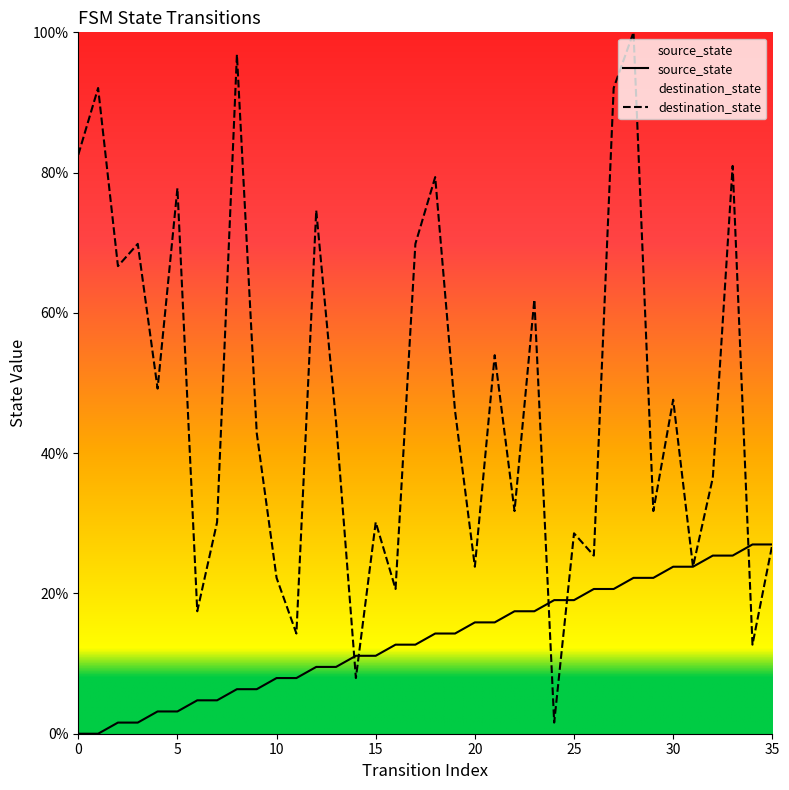

What is the greatest value displayed?

100.0